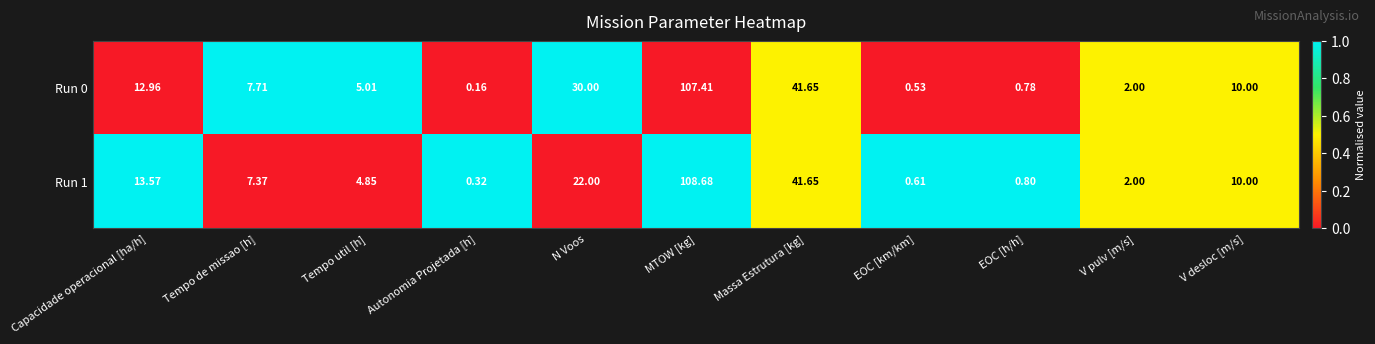

Which series has the largest range (max minus min)?

Run 1